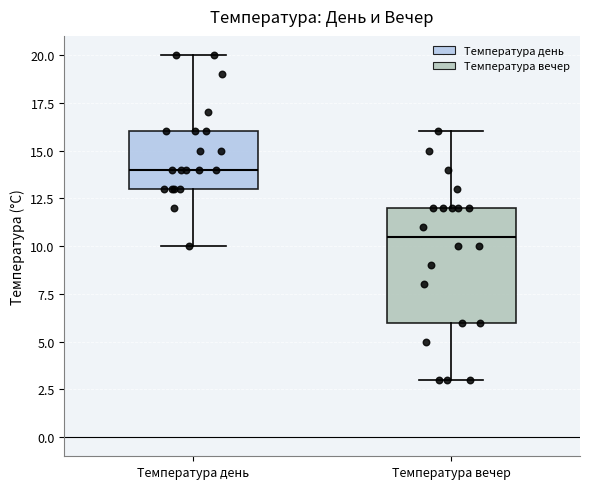

Reading left to right, read every box against the y-axis: the position of its median line, the range the box covers, and the ends of its whiskers. The values are not printed on the chart, so give them approximately, as read against the axis.

Температура день: median 14.0, box 13.0 to 16.0, whiskers 10.0 to 20.0
Температура вечер: median 10.5, box 6.0 to 12.0, whiskers 3.0 to 16.0